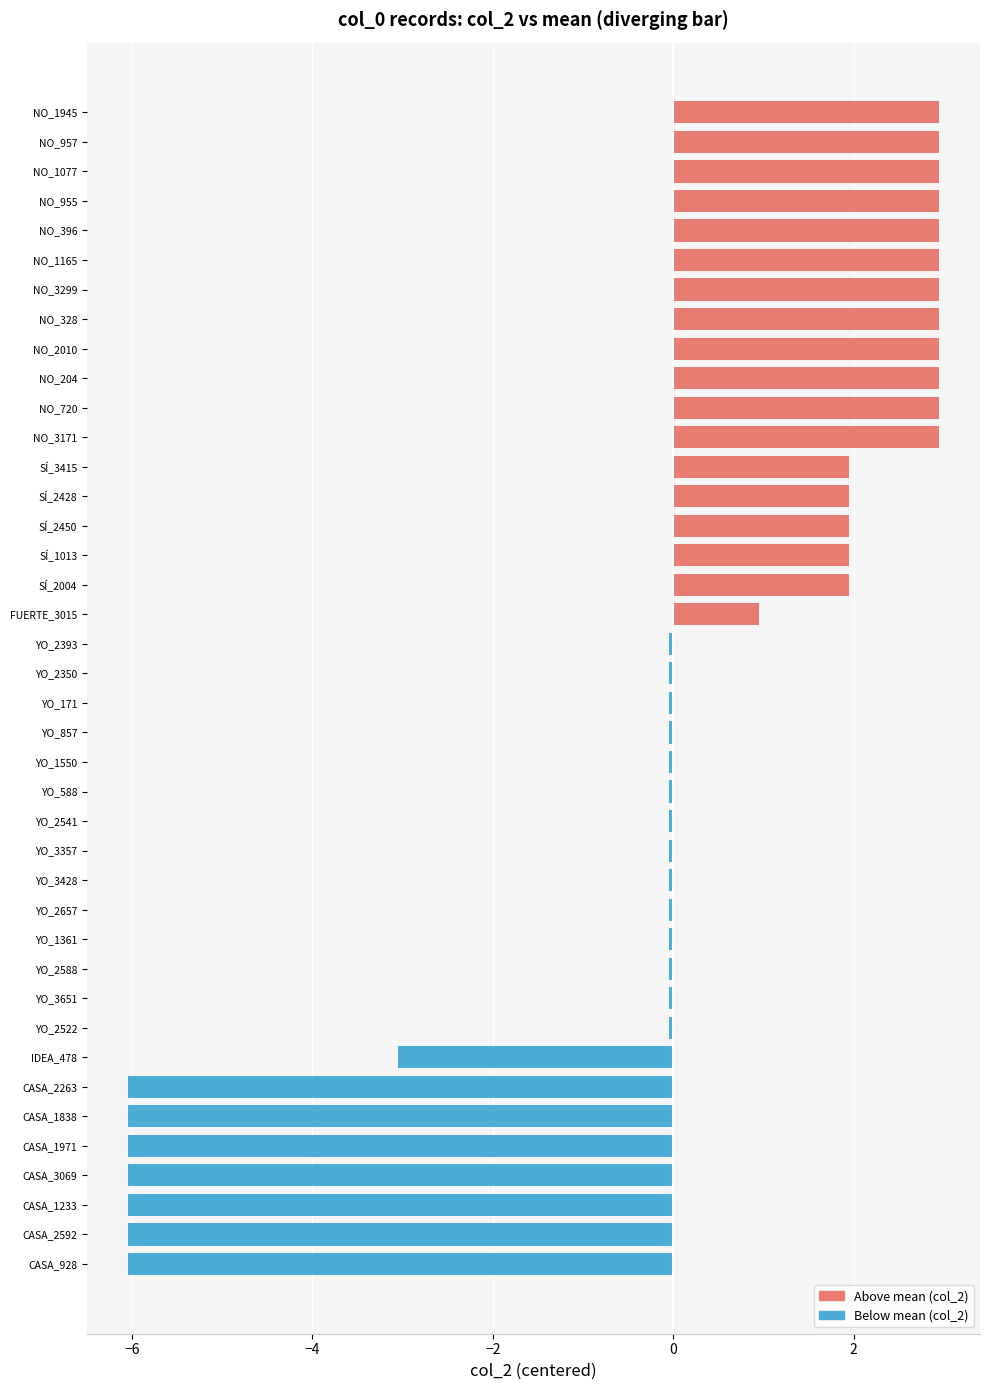

Count the number of data series in this chart.

1